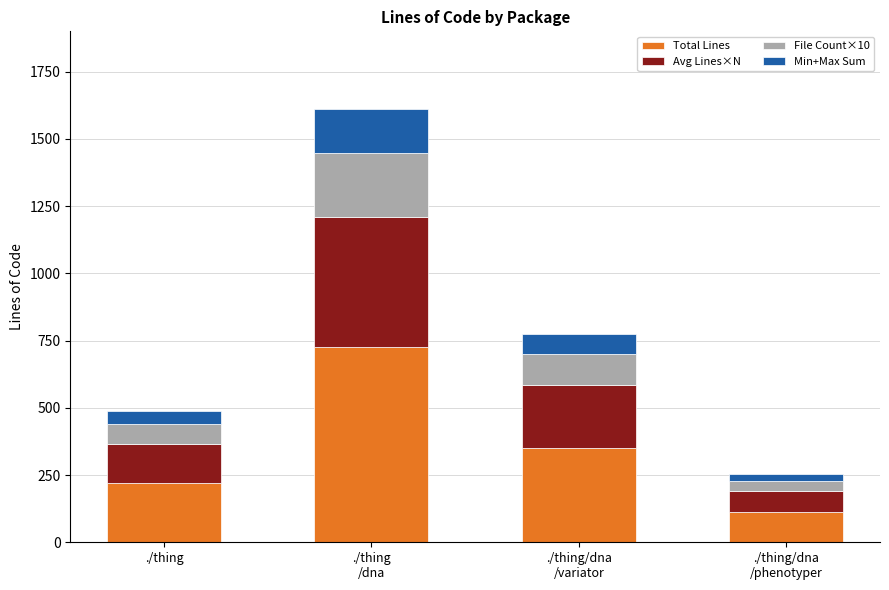

What is the sum of all Total Lines values?

1409